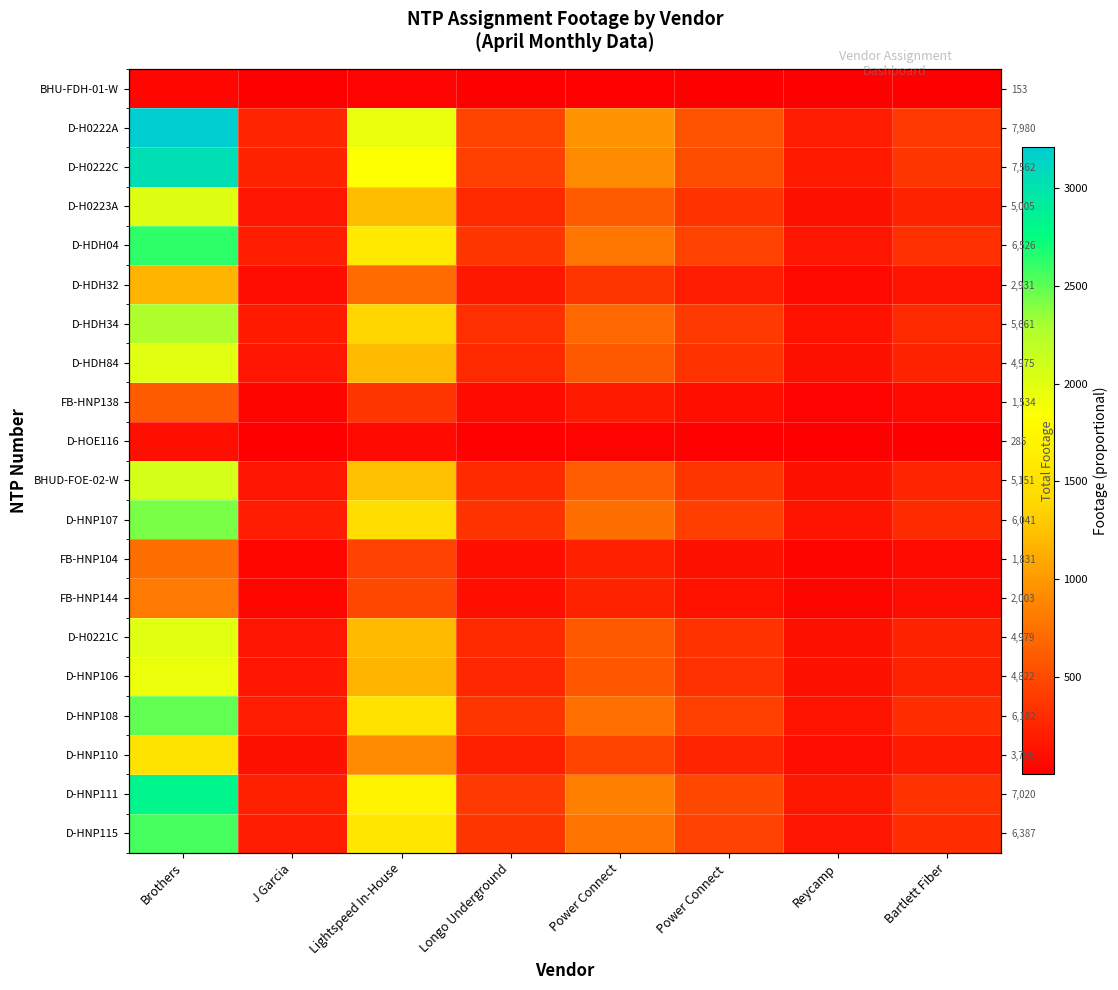

What is the difference between the highest and lowest values at Power Connect ?

544.5